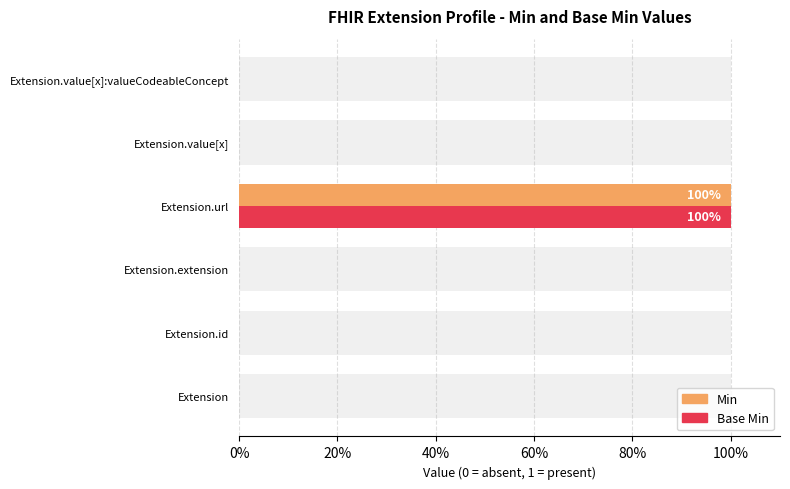

How many bars are there in each group?

2